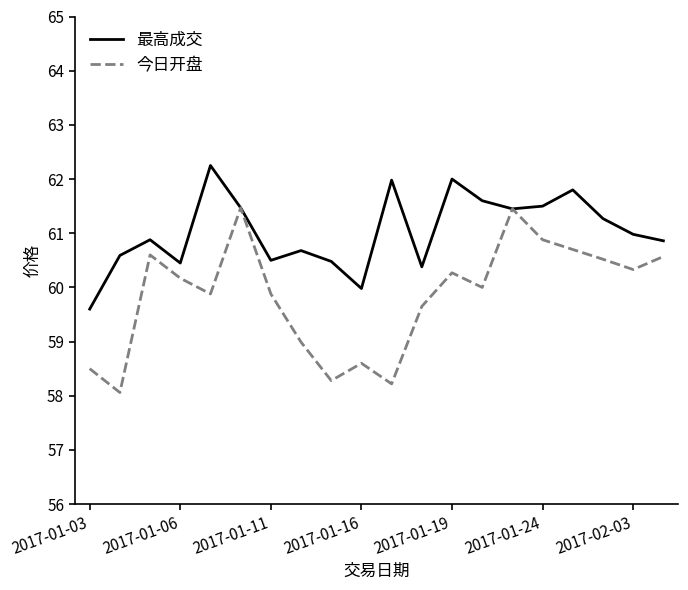

Which series has the largest range (max minus min)?

今日开盘